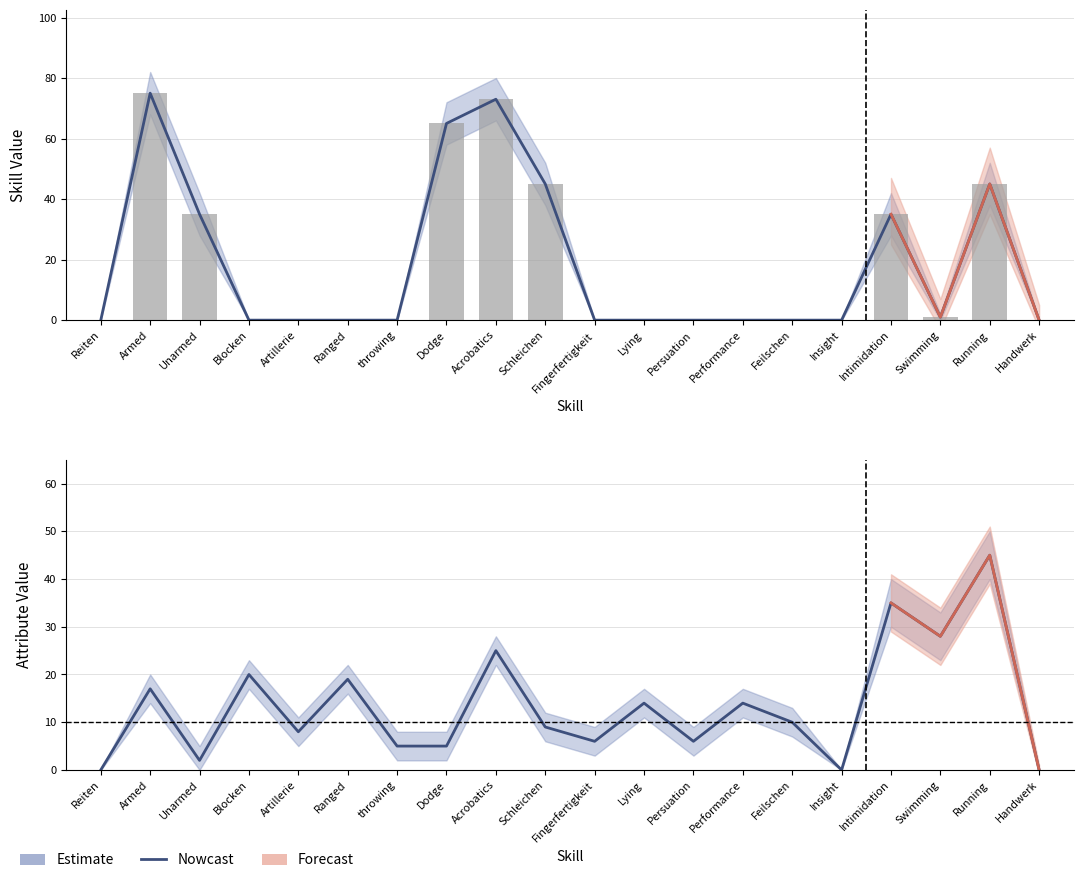

What is the change in value from Unarmed to throwing?

+3